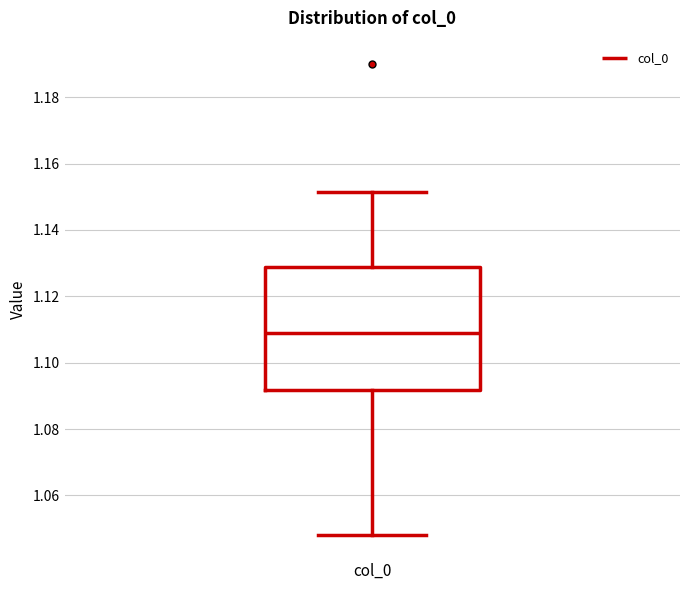

Transcribe this box plot: give where the median line is, the range the box spans, and where the two whiskers end, as read against the y-axis. The values are not printed on the chart, so give them approximately, as read against the axis.

median 1.108, box 1.092 to 1.128, whiskers 1.048 to 1.152